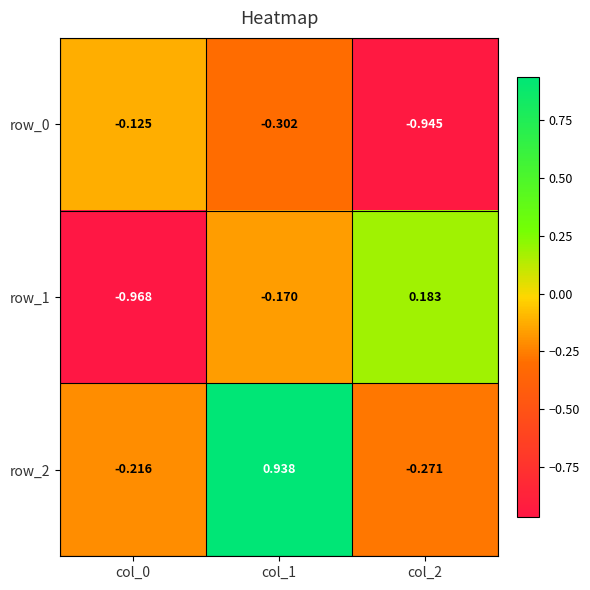

Is the value of row_2 at col_0 greater than the value of row_0 at col_1?

Yes